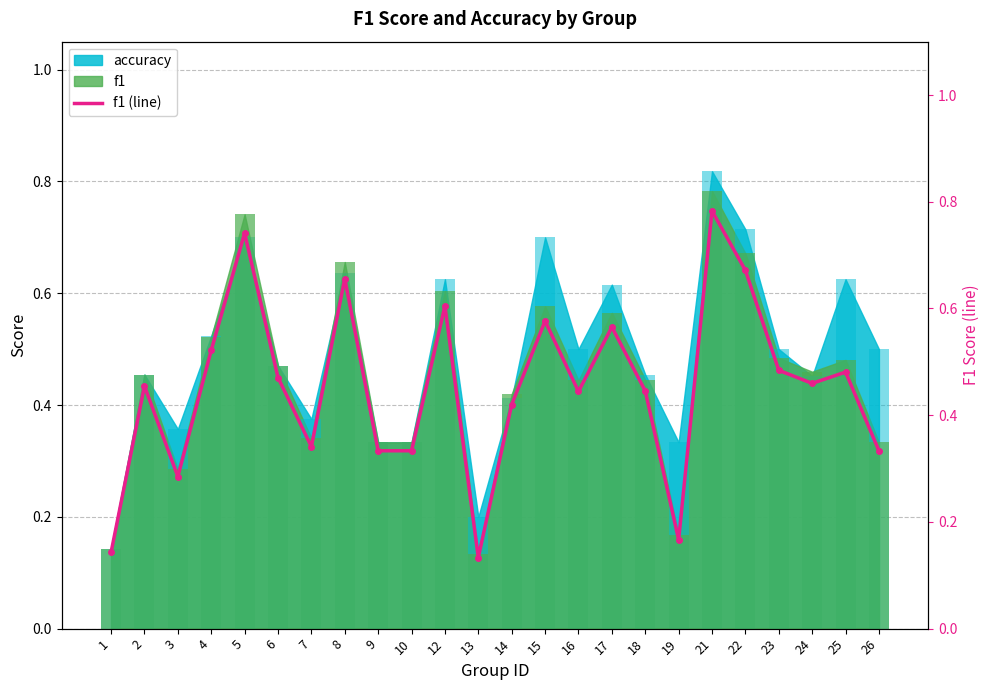

At which category does the chart reach its minimum across all series?

13